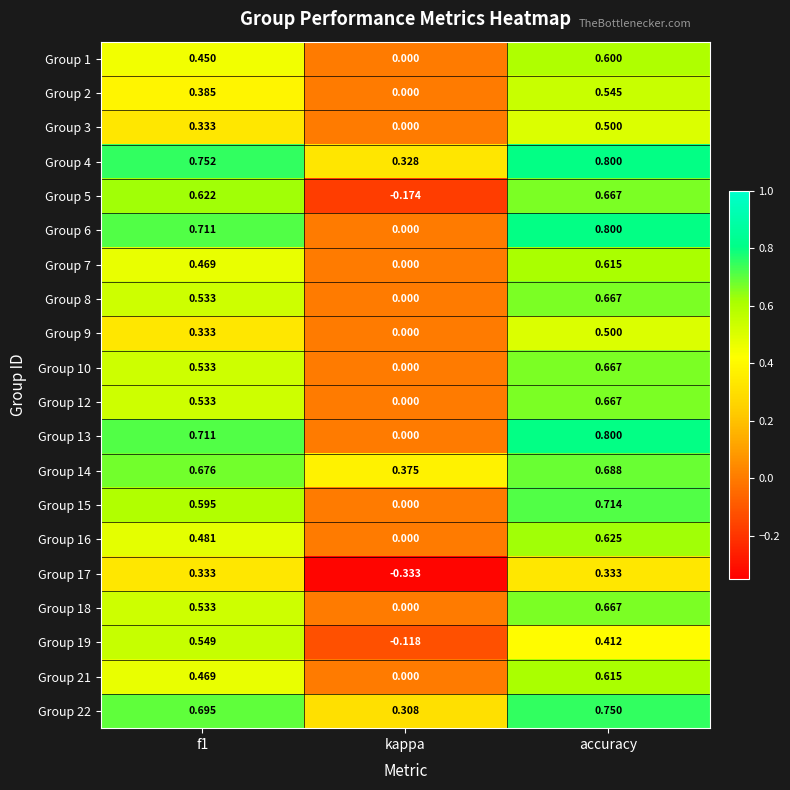

How many series are shown in this chart?

20